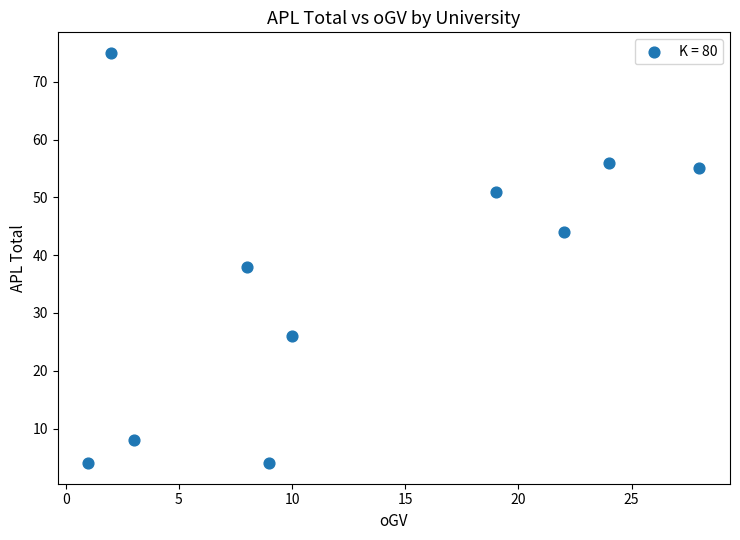

What Y value in the scatter plot is closest to 39?

38